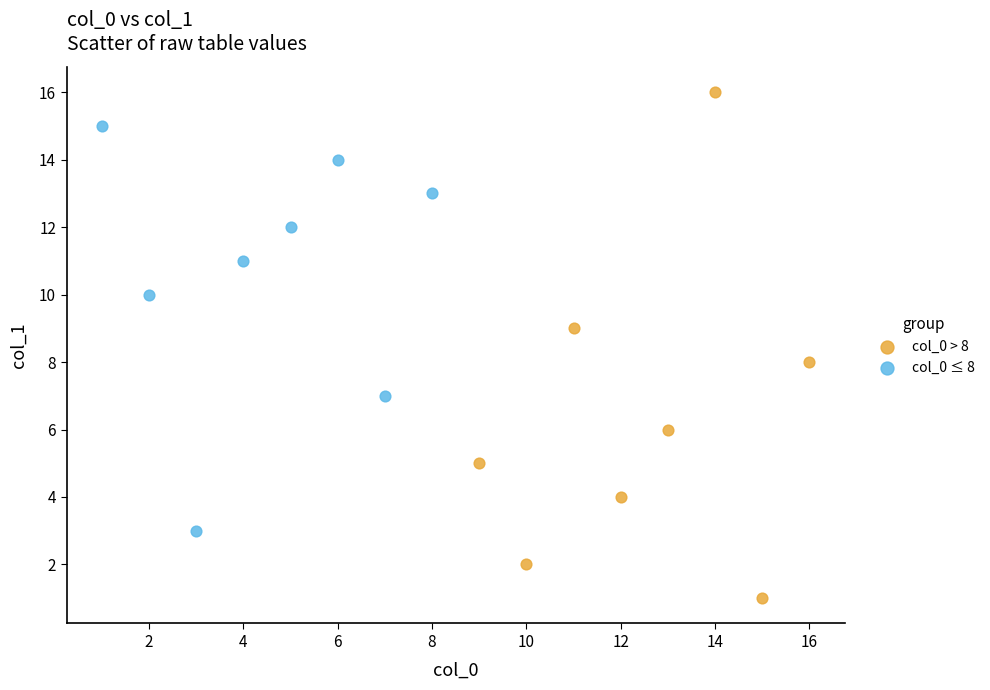

Which series contains the highest Y value?

col_0 > 8